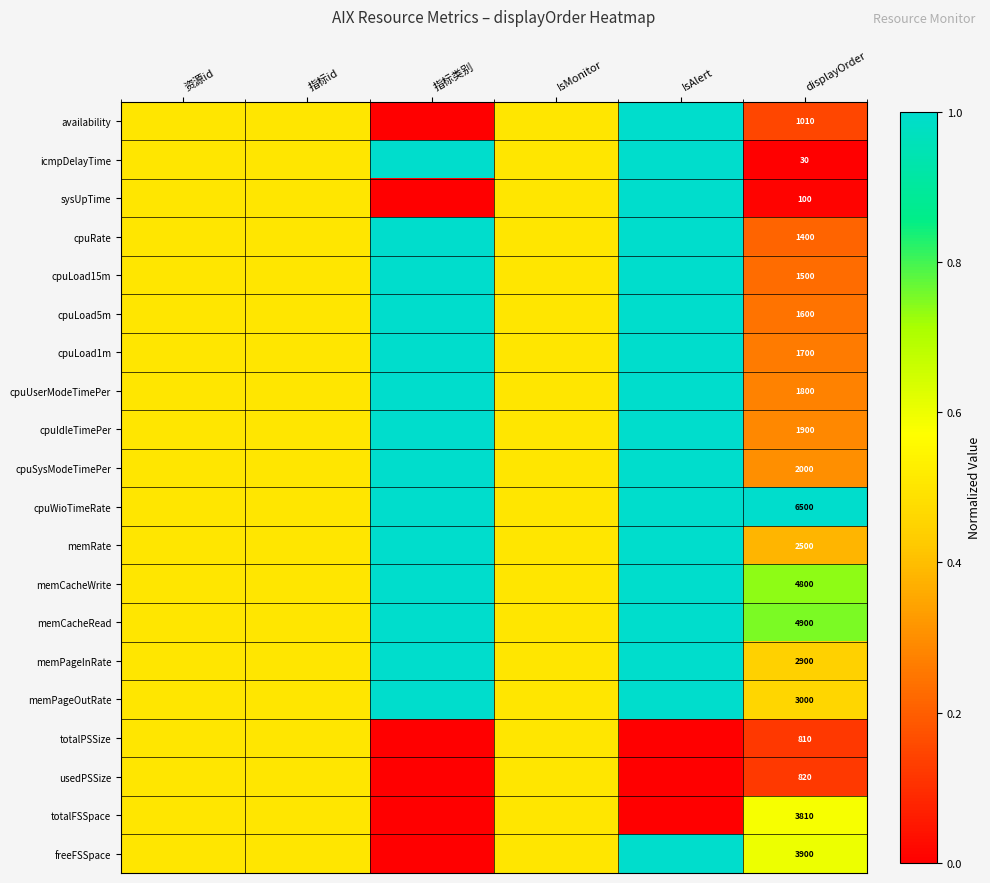

At which category is the sum across all series the highest?

IsAlert